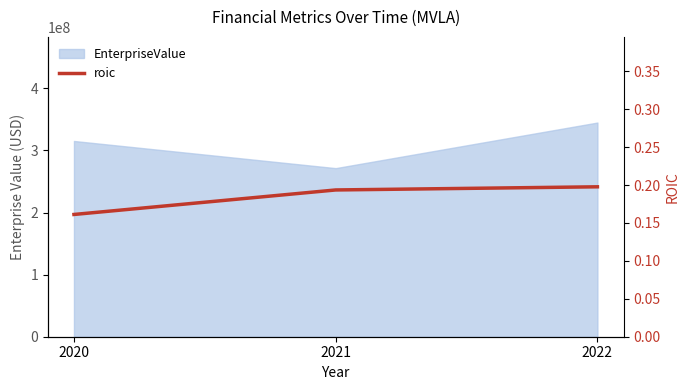

How many values are between 0 and 1?

3